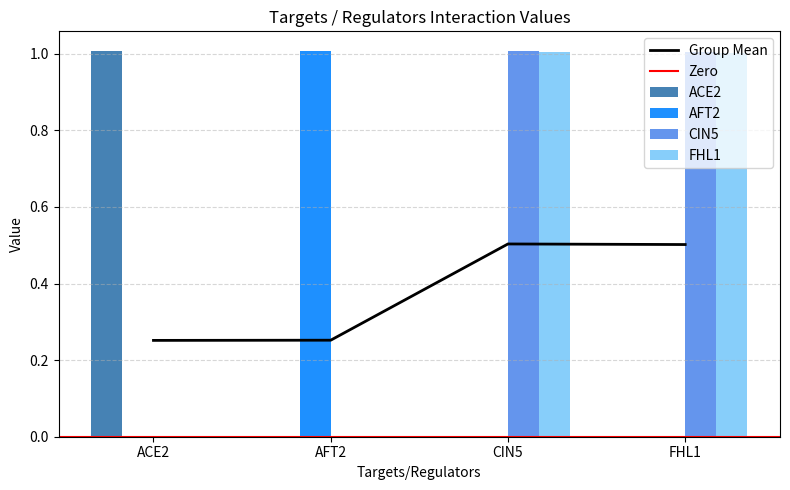

Which series has the largest total across all categories?

CIN5